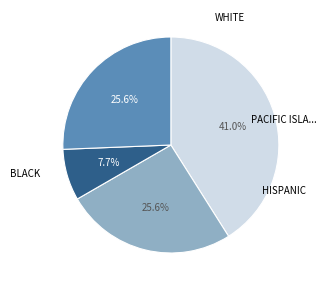

Does any single category account for the majority?

No